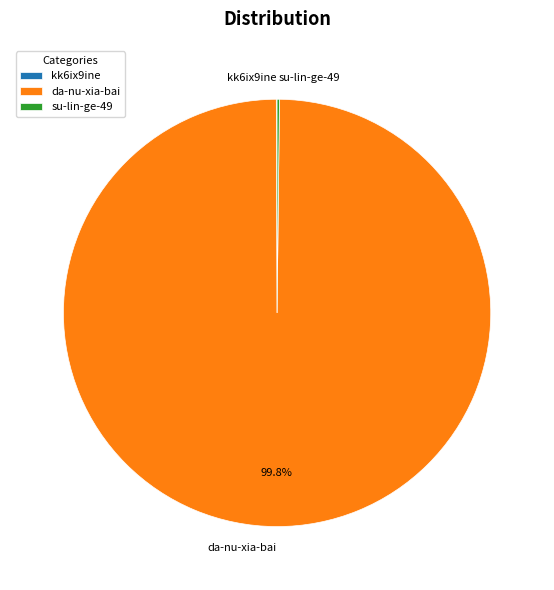

Is there a majority slice in this chart?

Yes